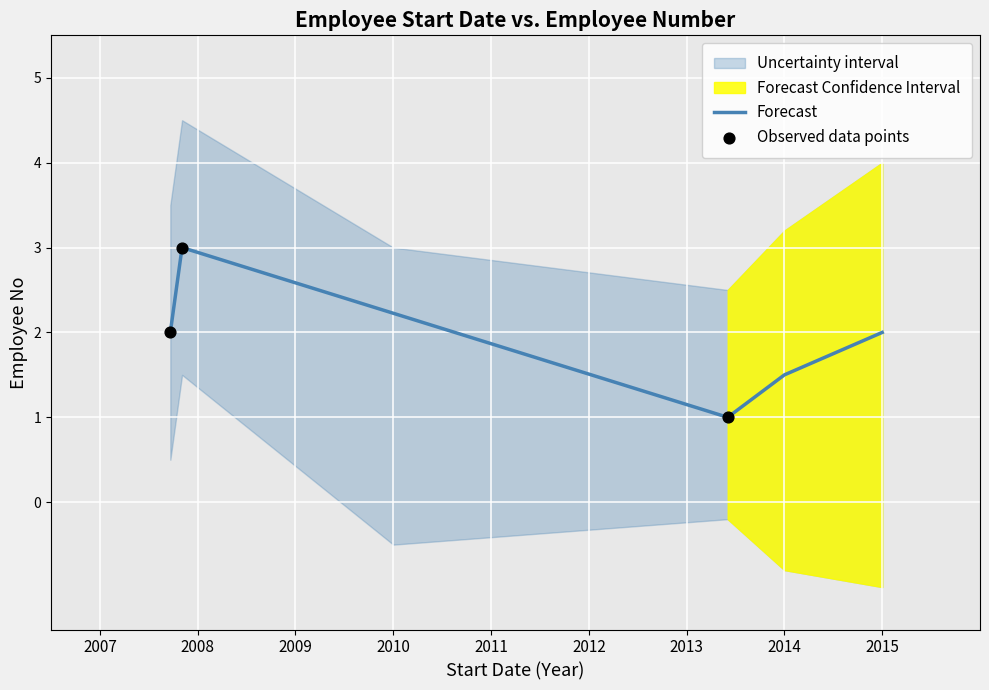

Is the value of Forecast at 2009 greater than the value of Observed data points at 2007?

No